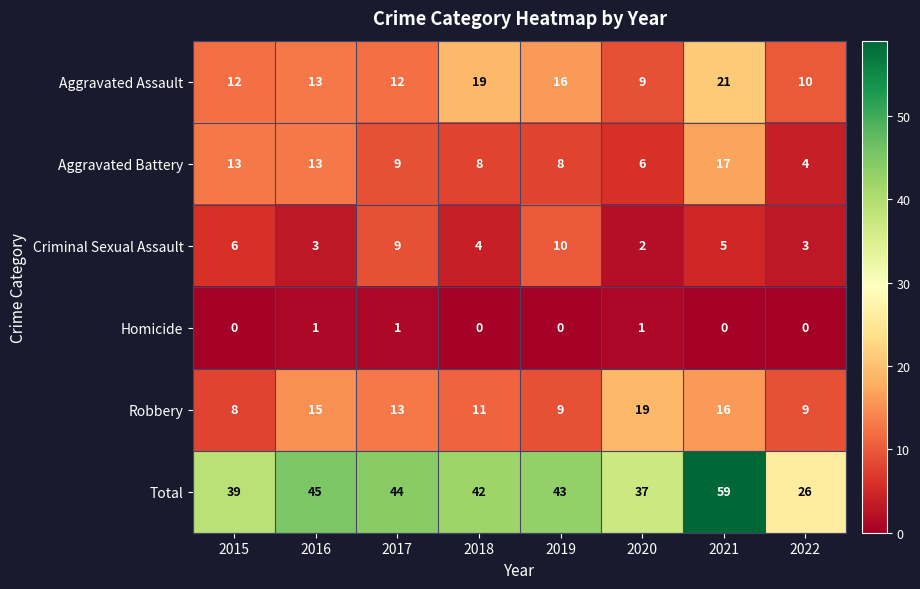

What is the difference between the maximum and second lowest values in the Aggravated Battery series?

11